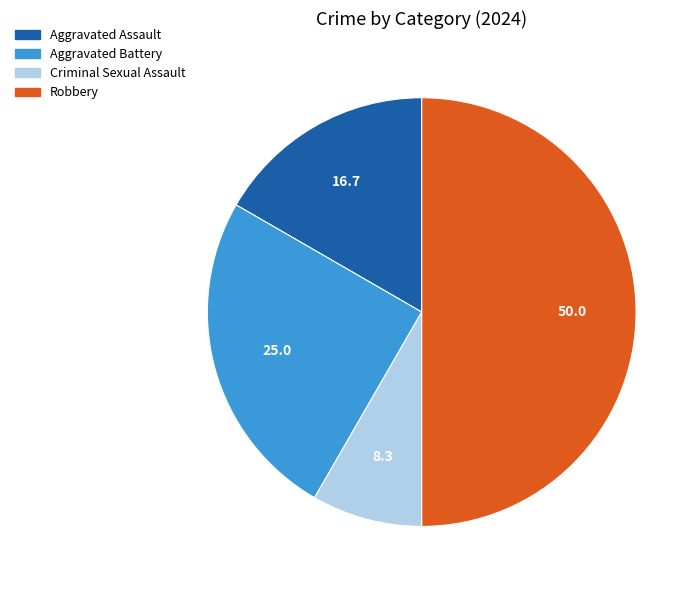

True or false: Robbery accounts for 50% of the total.

True